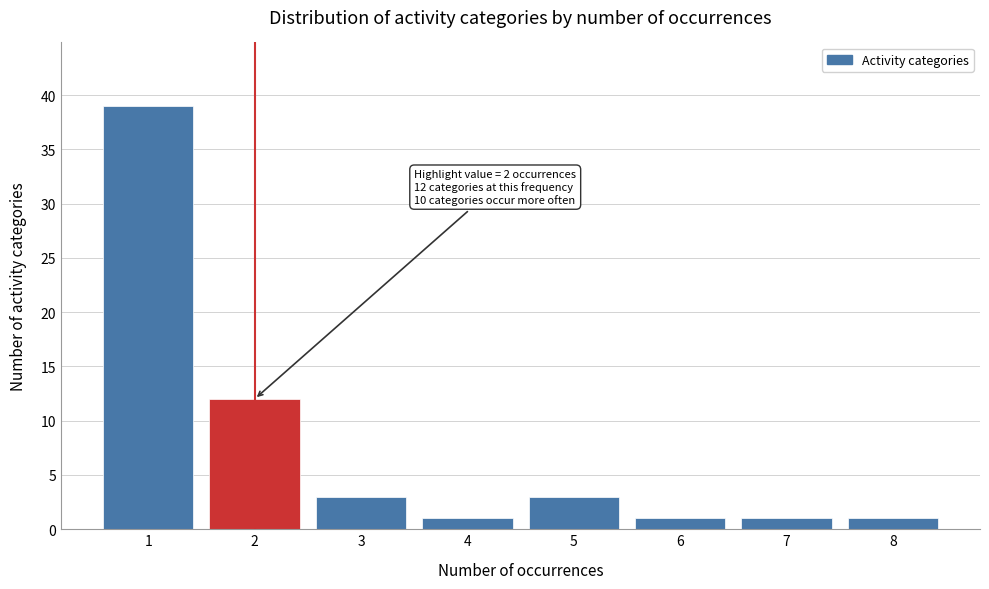

Reading left to right, list all the values displayed in this chart.

1=39	2=12	3=3	4=1	5=3	6=1	7=1	8=1